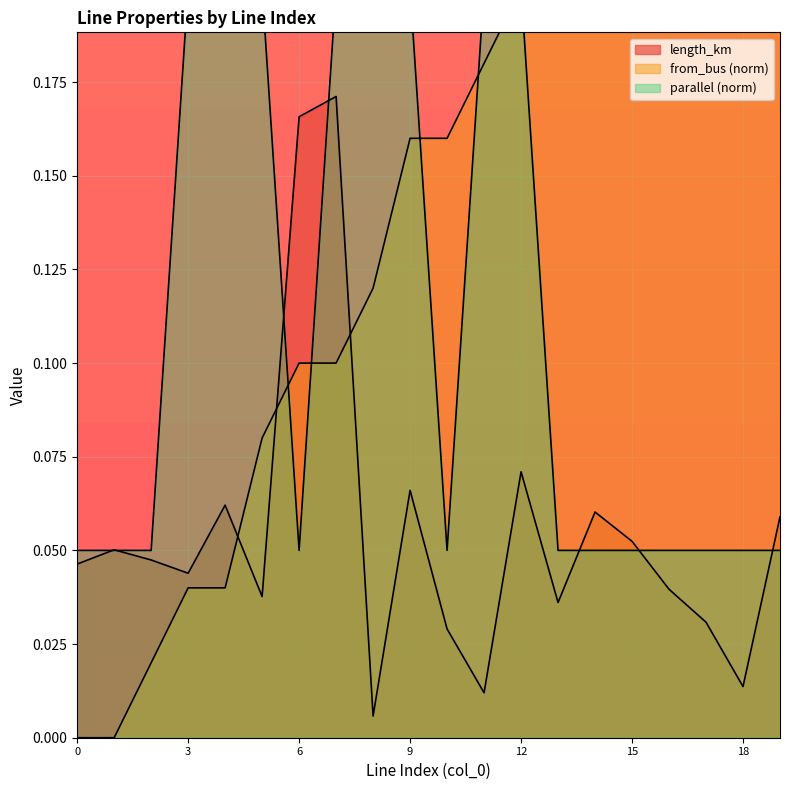

In length_km, how many points are higher than both neighbors (excluding endpoints)?

6